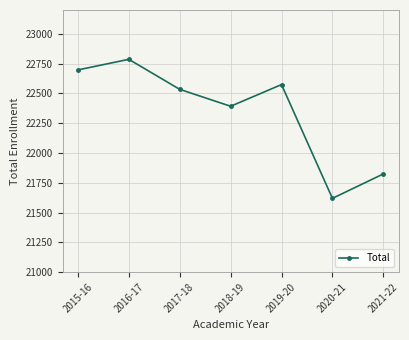

What is the change in value from 2018-19 to 2020-21?

-773